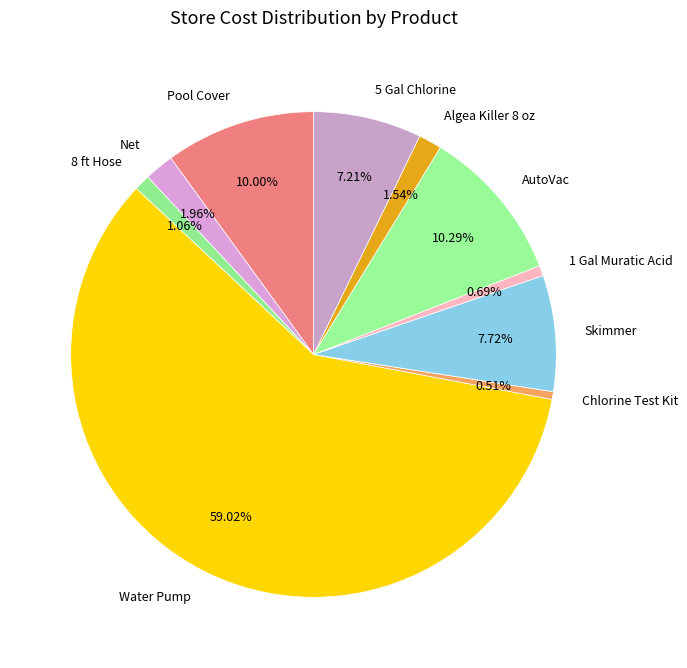

To the nearest percent, what is the combined percentage of 5 Gal Chlorine and Net?

9%